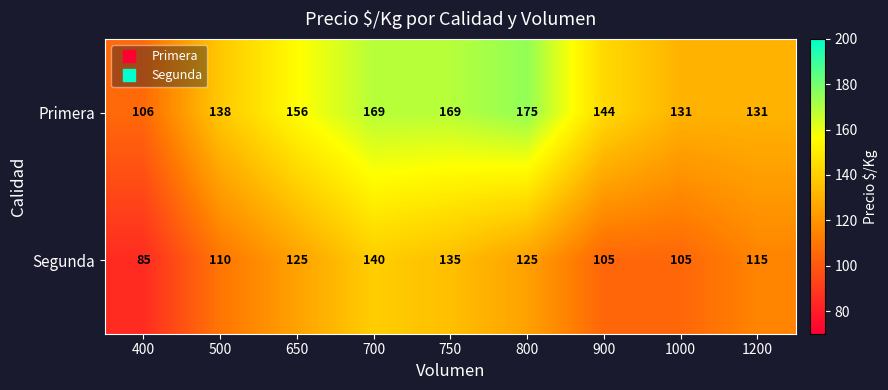

At which category does the chart reach its peak across all series?

800